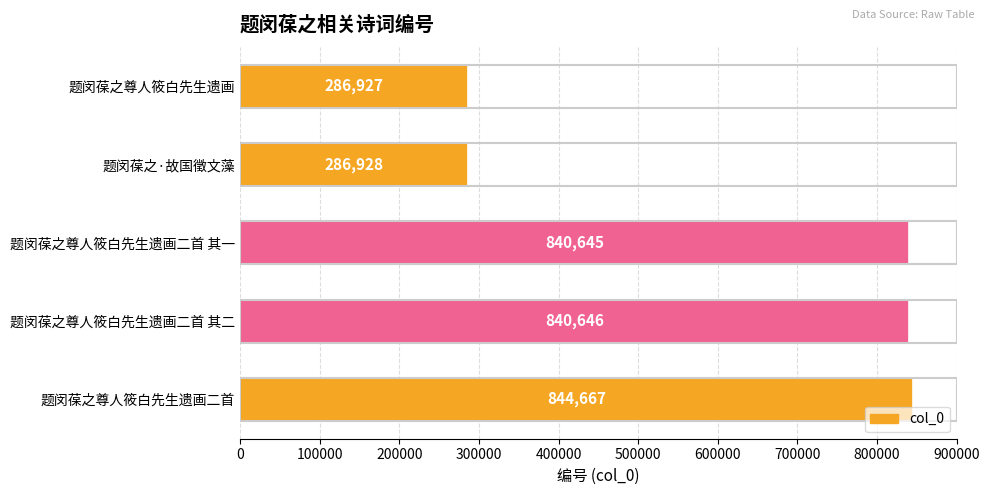

What is the sum of all values?

3099813